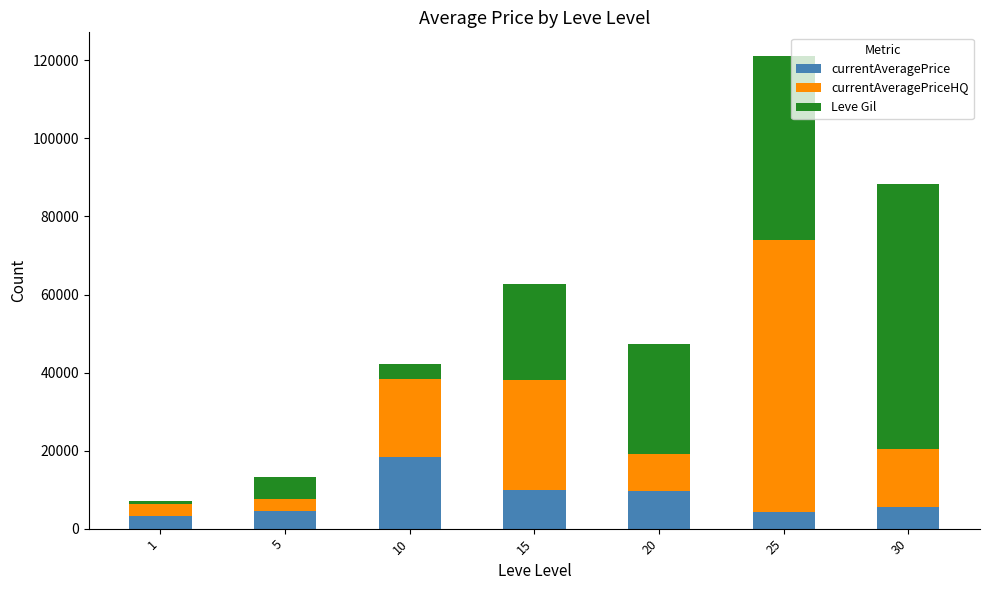

What are all the series names shown in the legend?

currentAveragePrice, currentAveragePriceHQ, Leve Gil